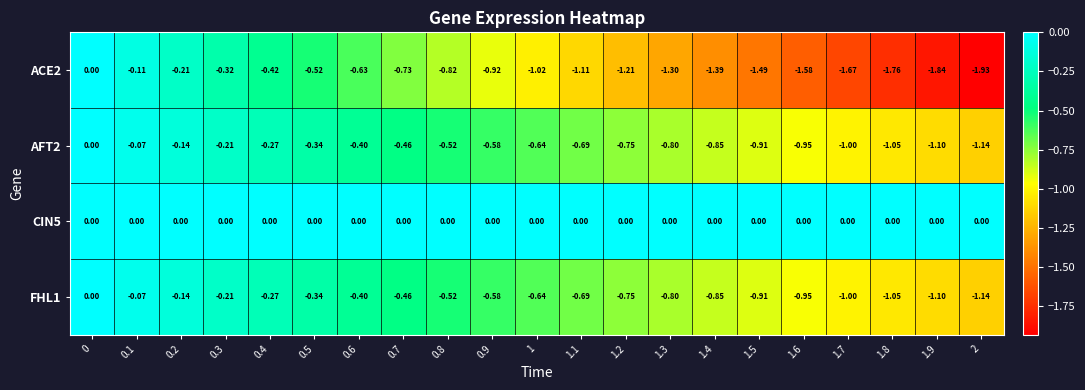

Is the value of AFT2 at 1.2 greater than the value of FHL1 at 1.6?

Yes